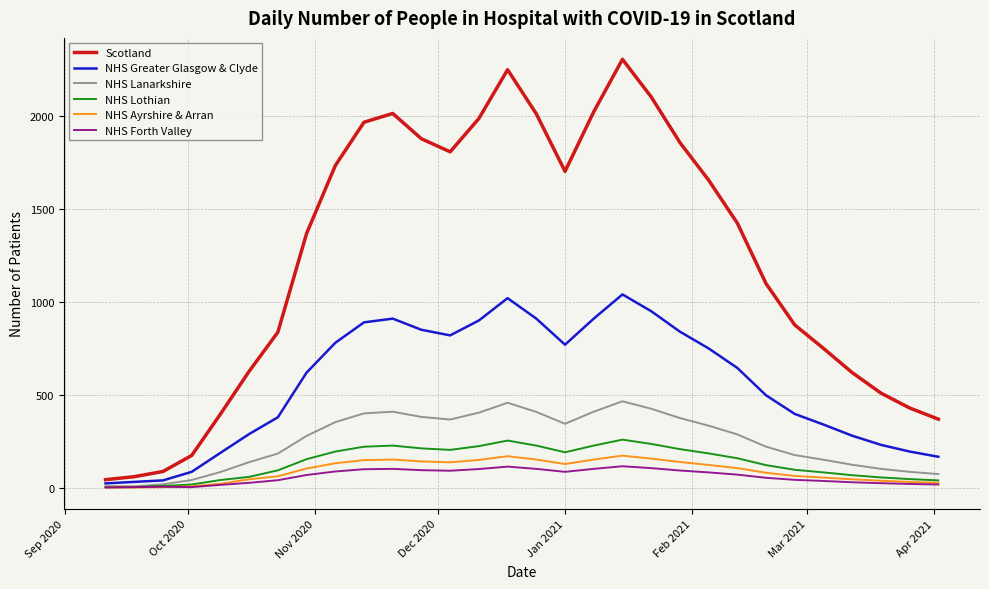

What is the maximum value shown in the chart?

2303